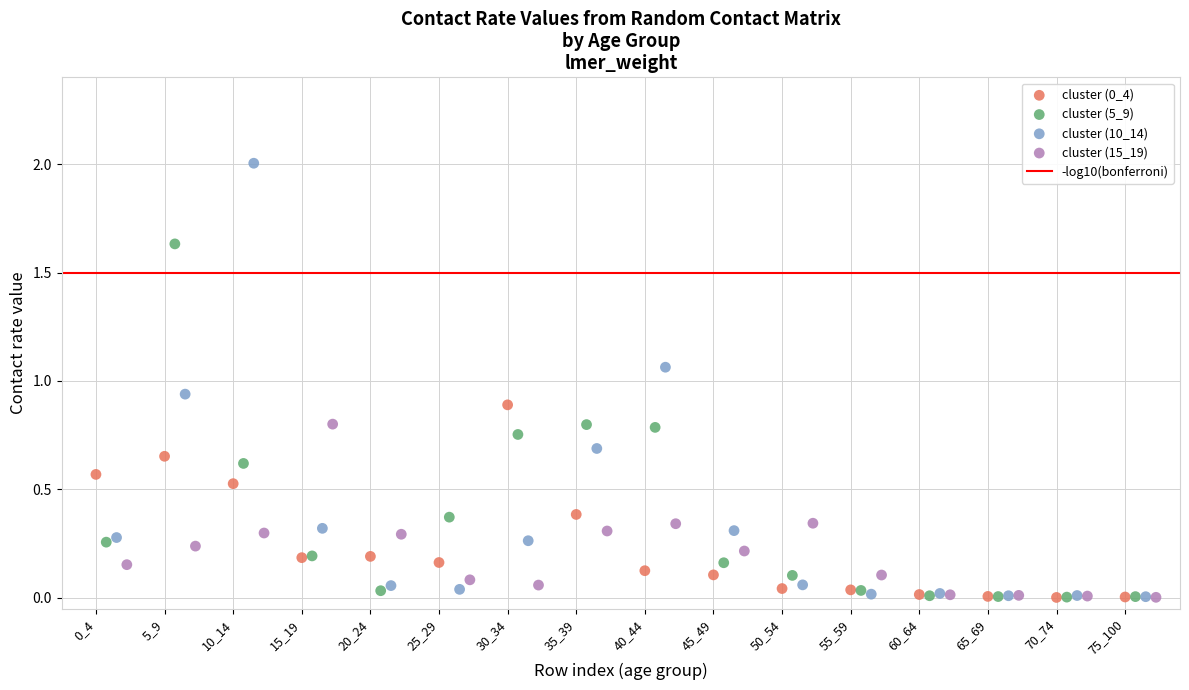

Which series has the widest spread of Y values?

cluster (10_14)